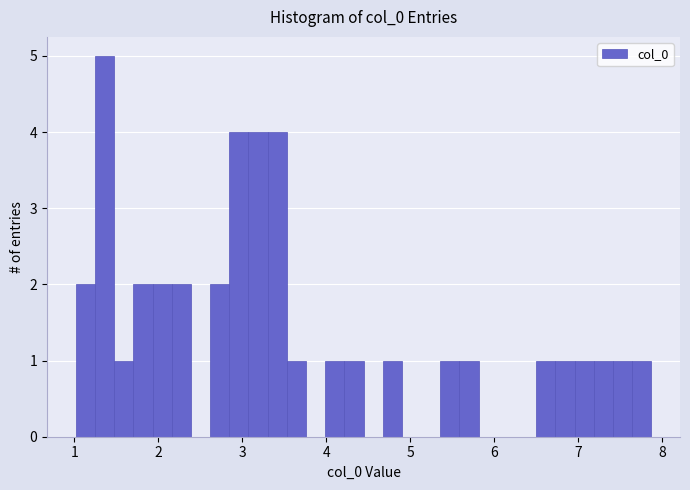

Read against the x-axis, roughly where is the centre of the tallest bar?

1.4